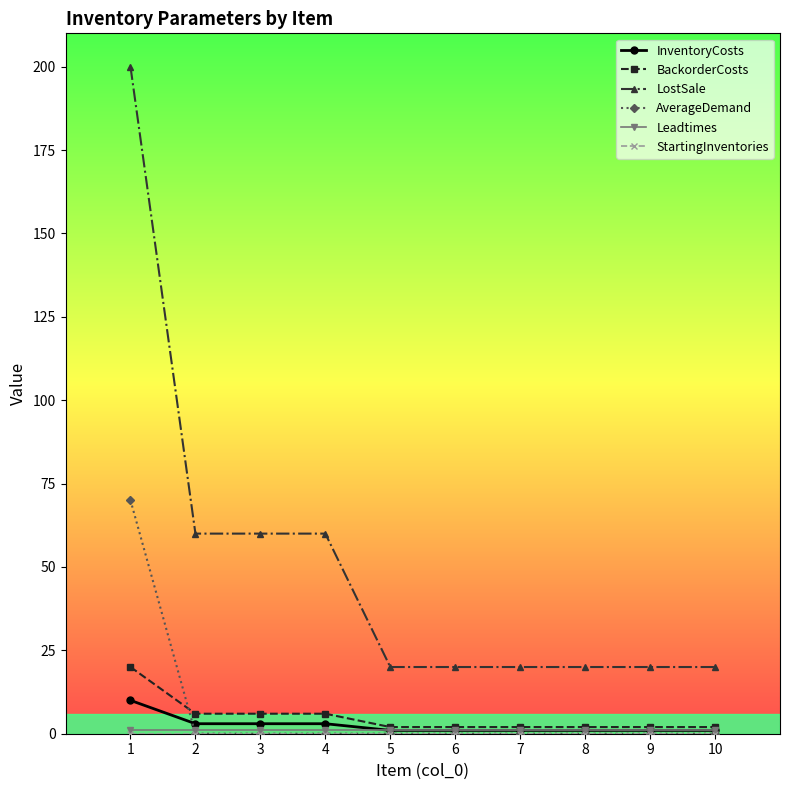

Which series has the largest total across all categories?

LostSale